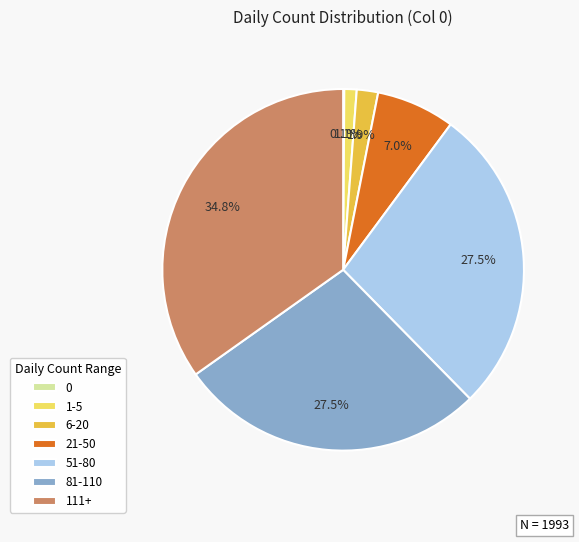

Is there a majority slice in this chart?

No